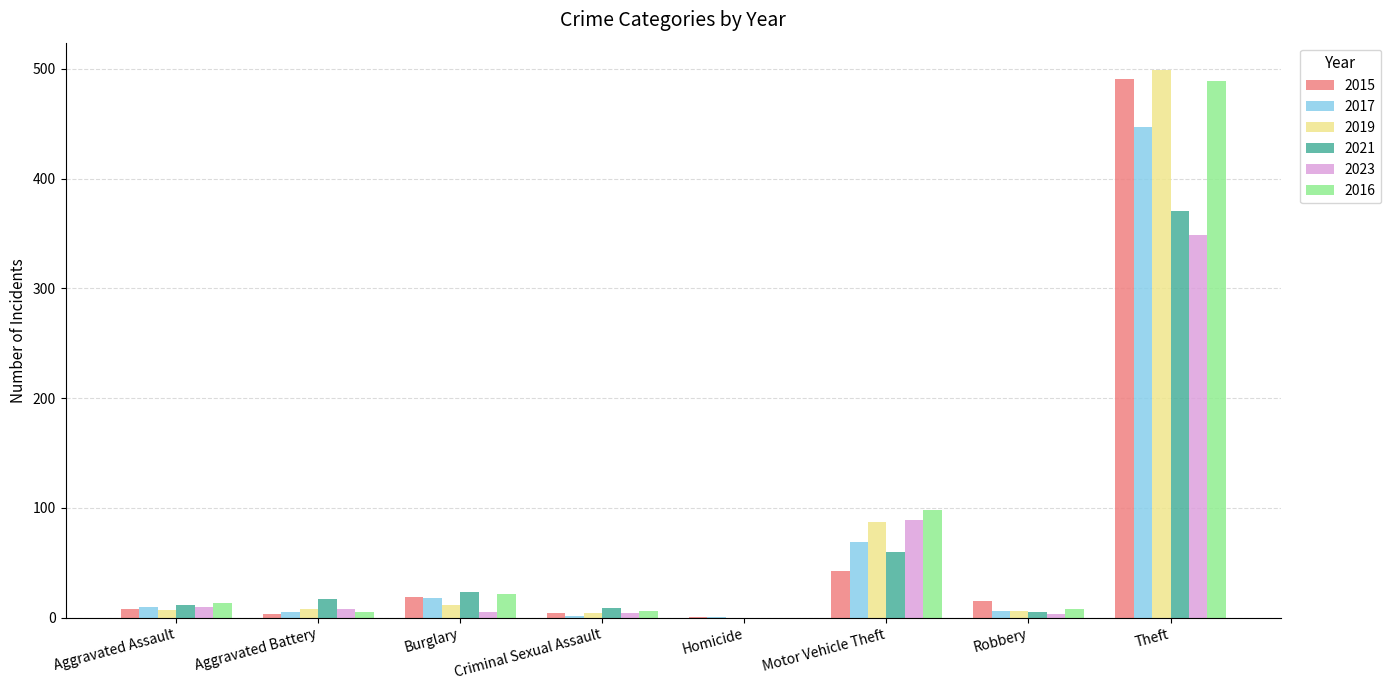

What is the maximum value shown in the chart?

499